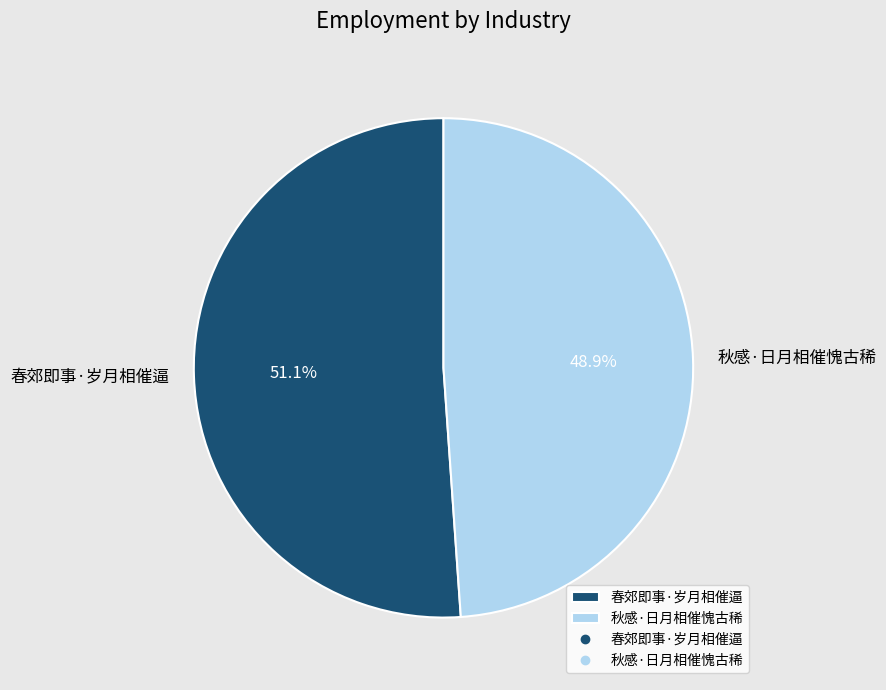

Which slice is the largest?

春郊即事·岁月相催逼